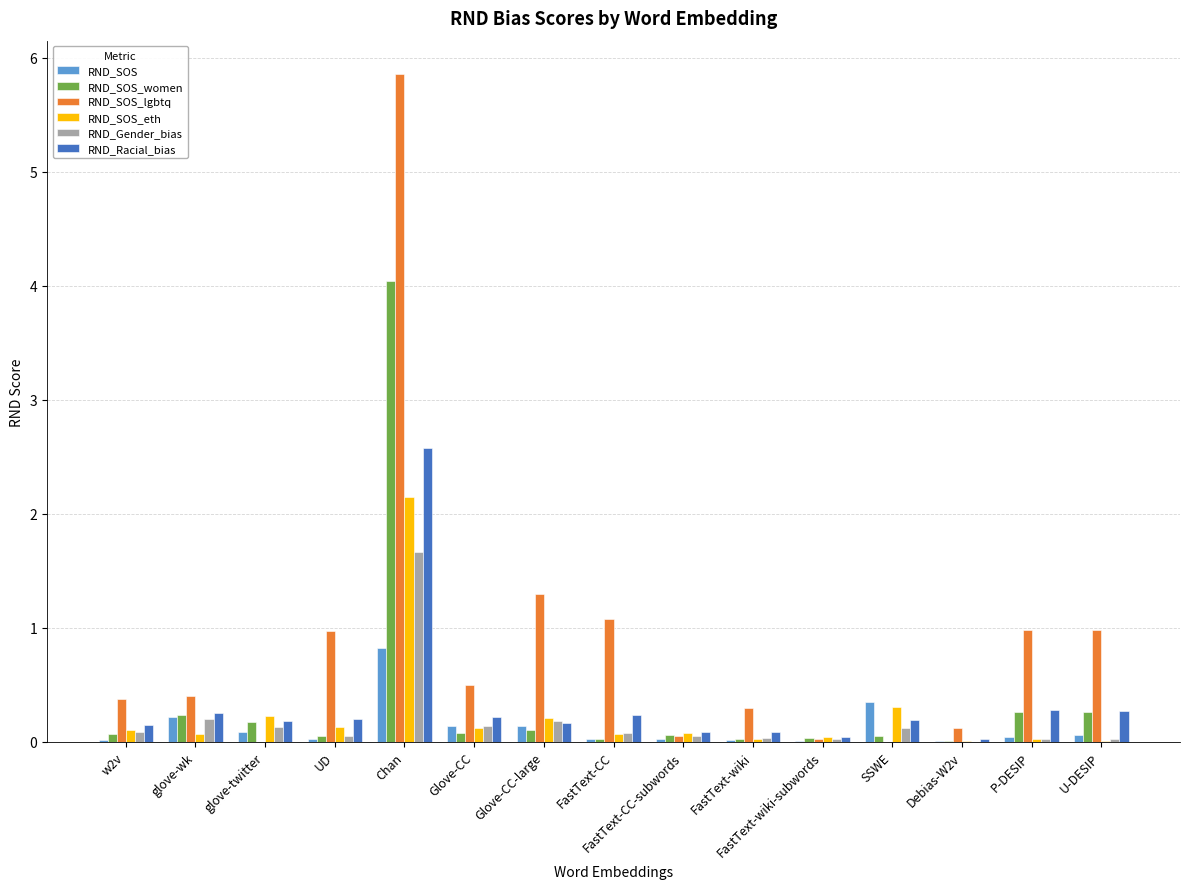

Which category has the highest value in the RND_SOS series?

Chan